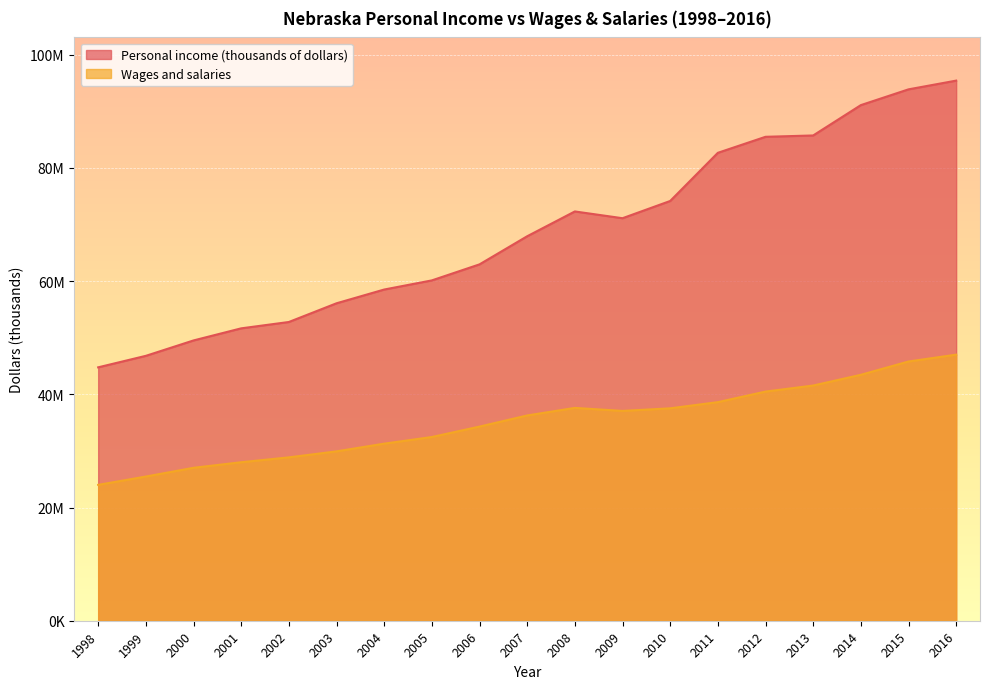

What is the sum of all Personal income (thousands of dollars) values?

1302842240